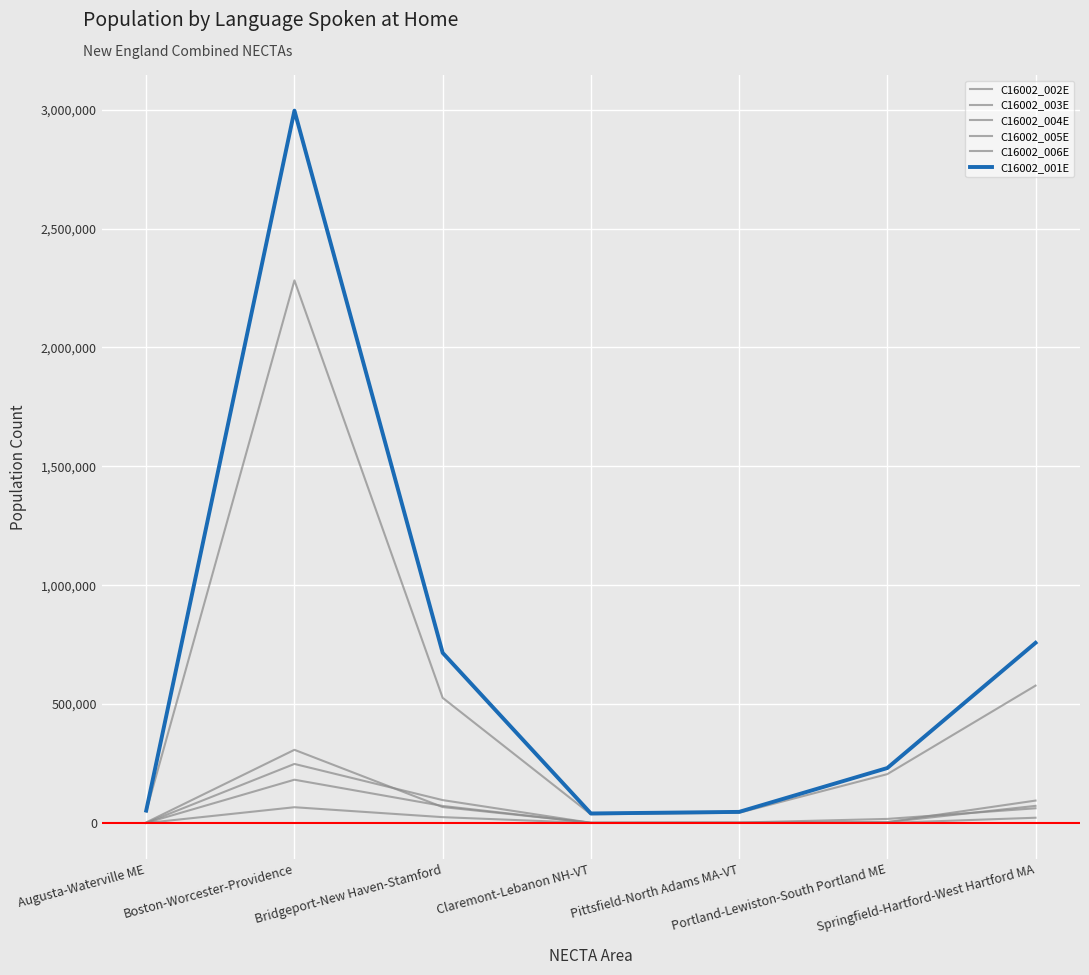

True or false: C16002_003E has a value of 96217 at Boston-Worcester-Providence.

False